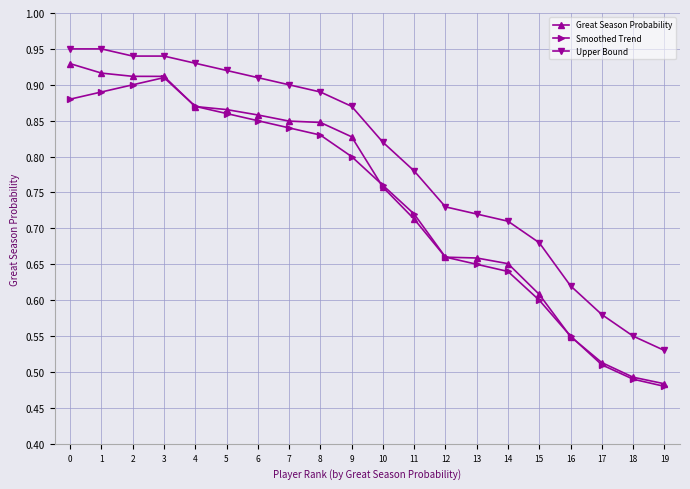

Which series changed the most between 9 and 18?

Great Season Probability